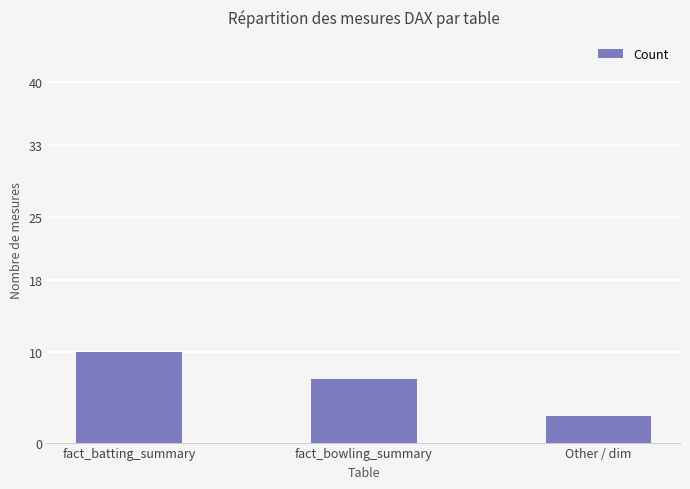

What is the change in value from fact_batting_summary to fact_bowling_summary?

-3